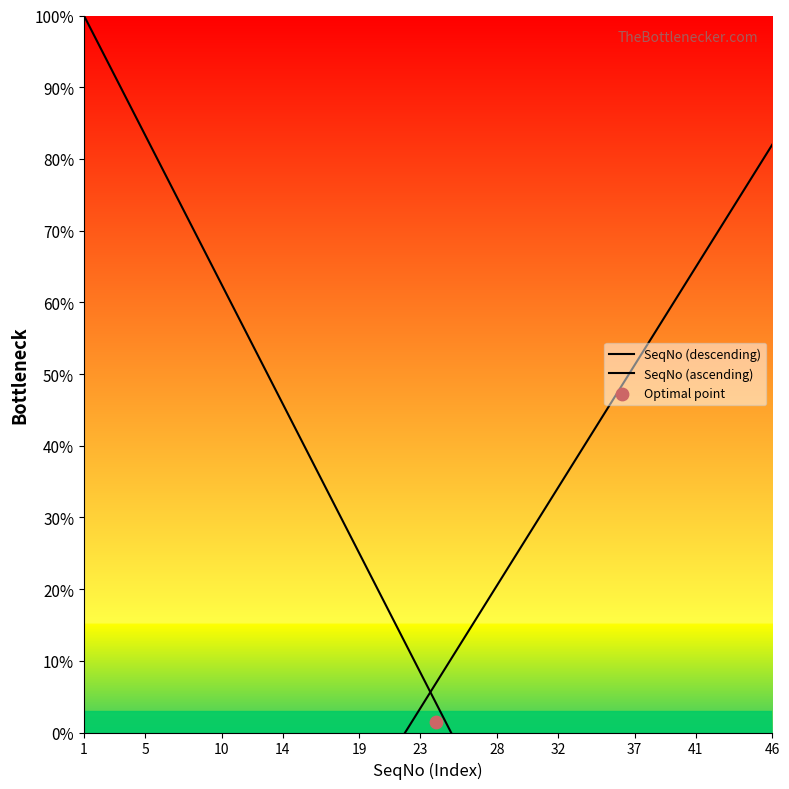

Which series has the largest total across all categories?

SeqNo (descending)